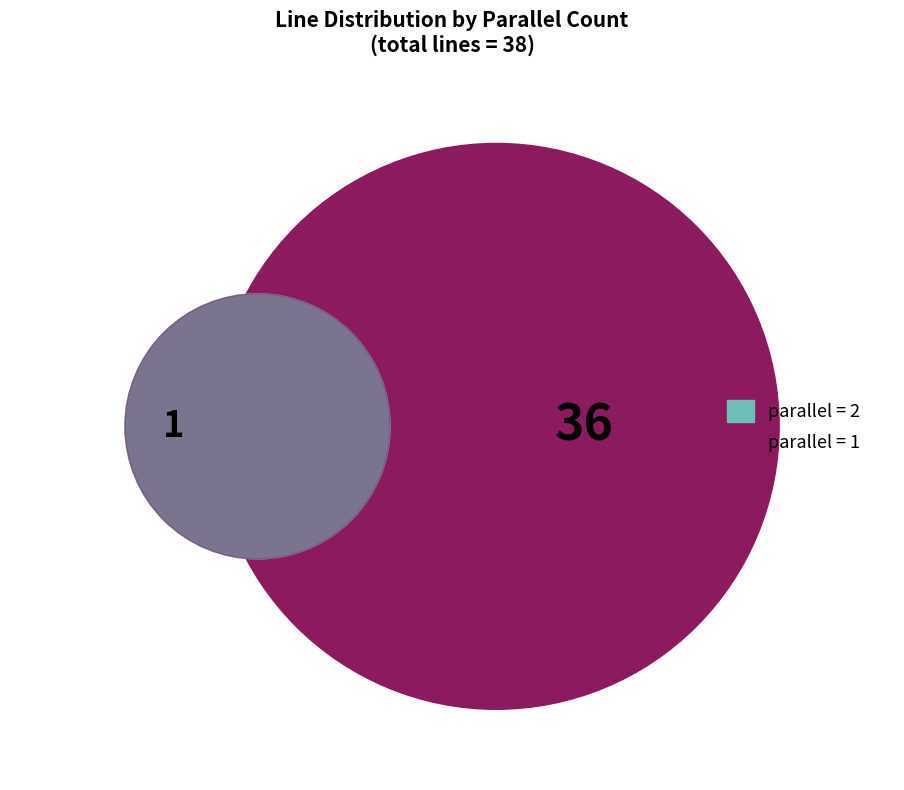

To the nearest percent, what percentage of the pie is parallel=2?

3%